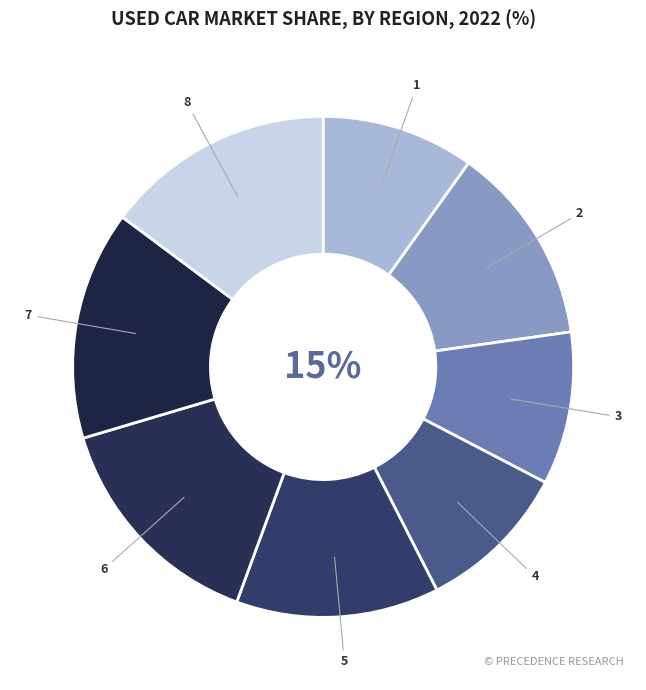

What percentage do 5 and 2 together represent?

26.0%